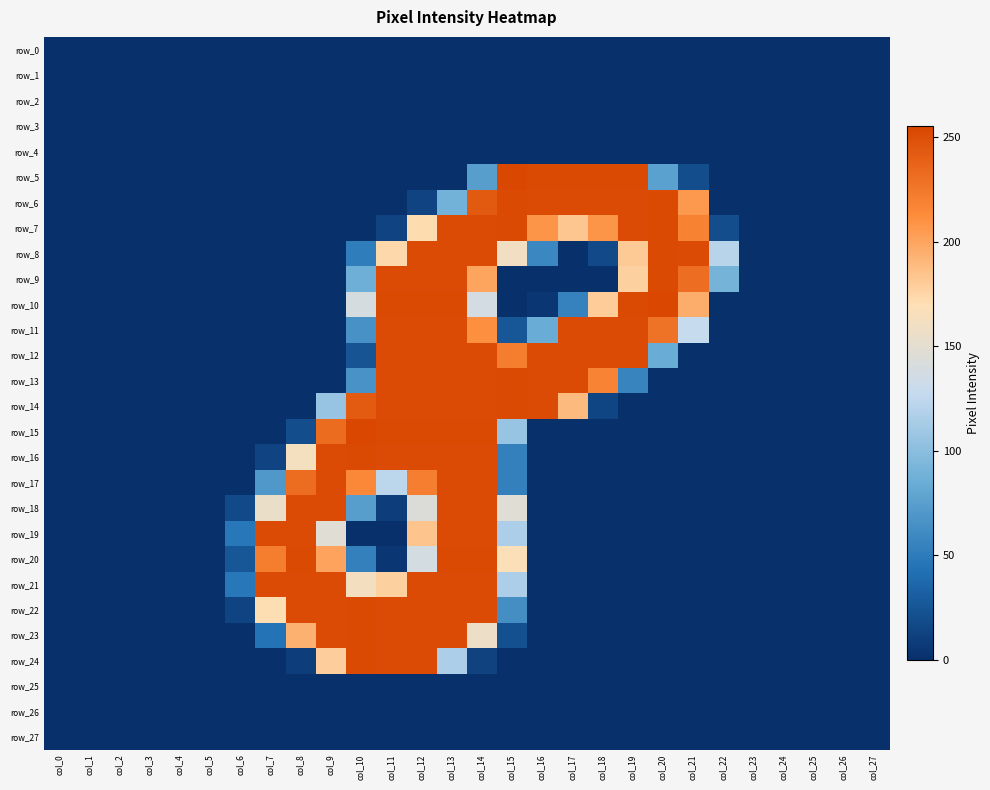

Is the value of row_11 at col_7 greater than the value of row_26 at col_19?

No